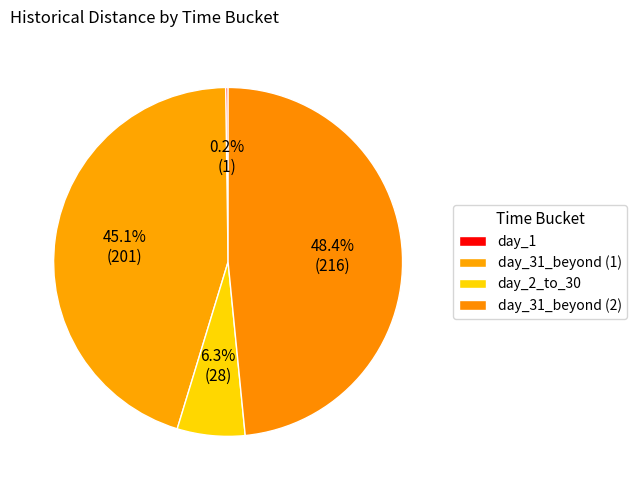

To the nearest percent, what is the combined percentage of day_31_beyond (1) and day_31_beyond (2)?

93%